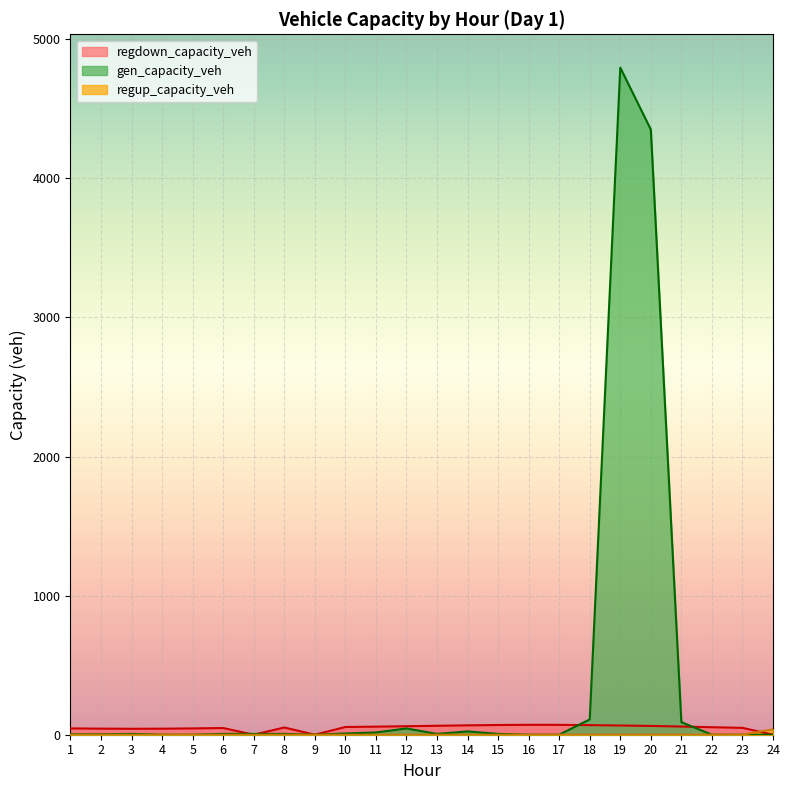

Which category has the highest value in the regdown_capacity_veh series?

16